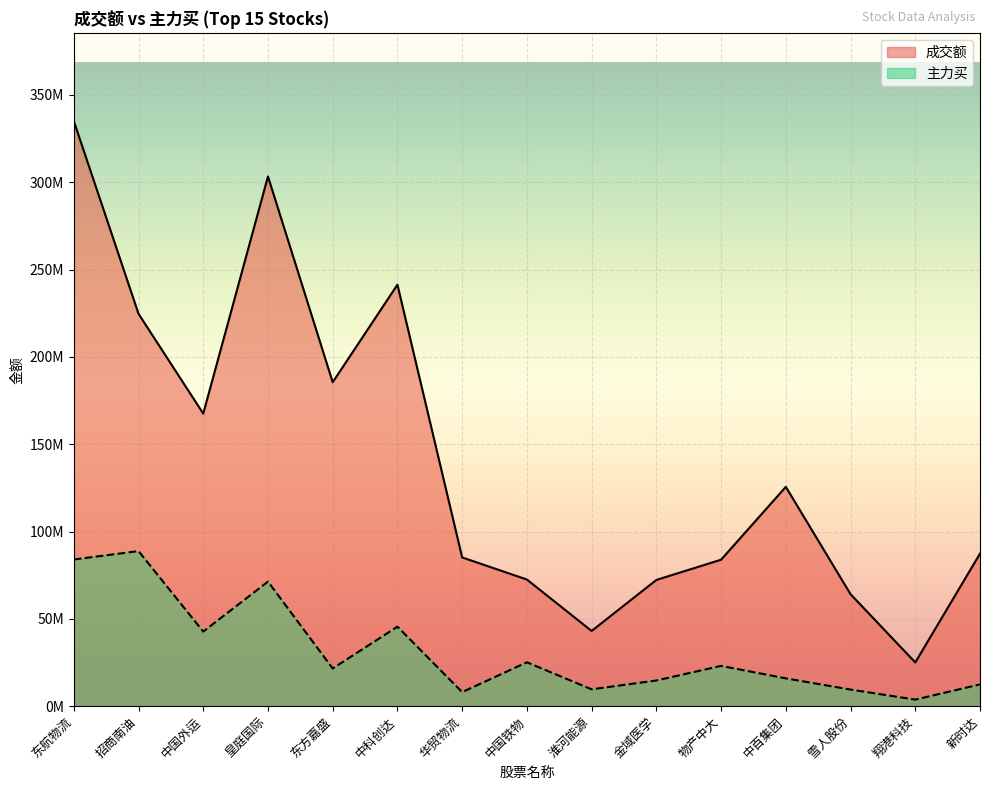

Is the value of 成交额 at 中国外运 greater than the value of 主力买 at 招商南油?

Yes